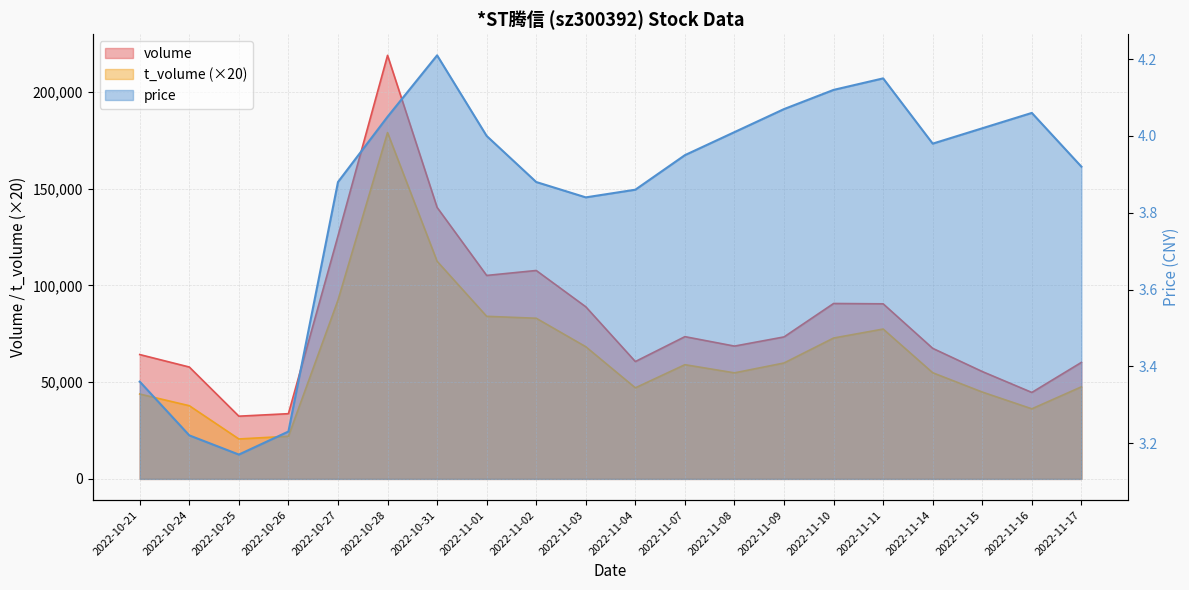

What is the label of the 14th point from the left?

2022-11-09